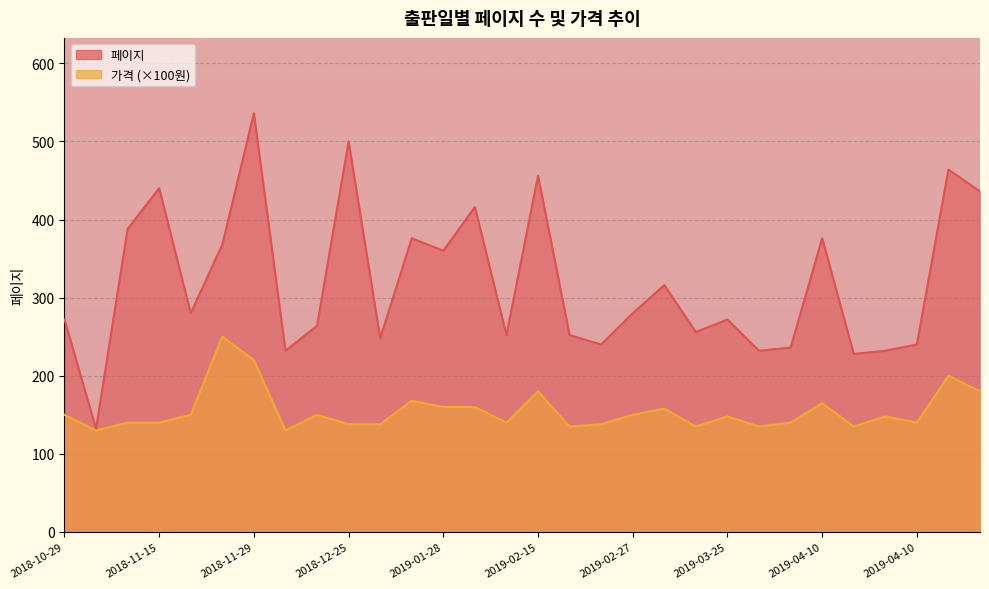

What is the greatest value displayed?

536